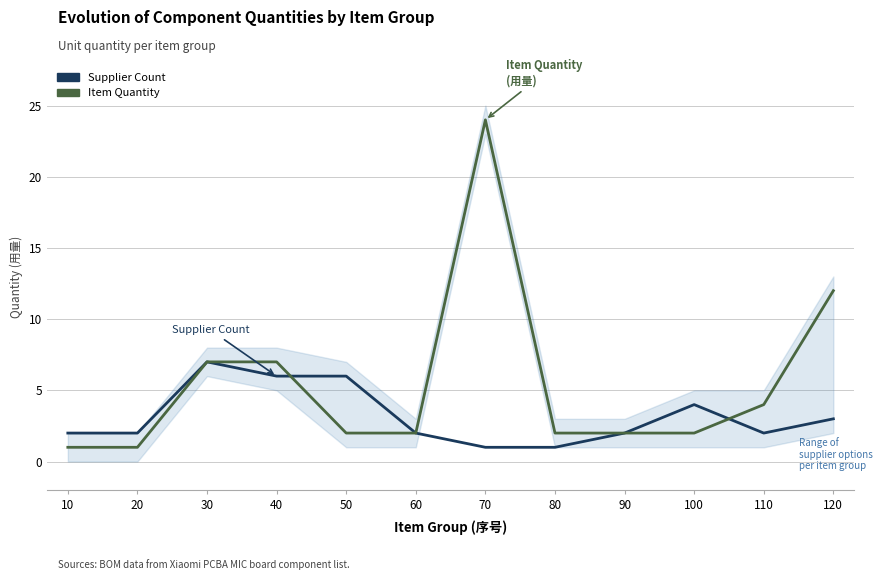

Where is Supplier Count nearest to the value 4?

100